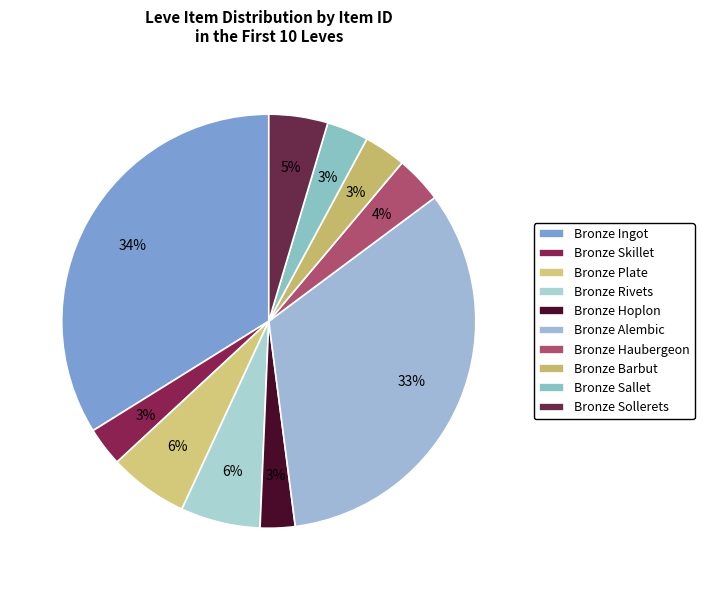

To the nearest percent, what is the difference between the Bronze Ingot and Bronze Alembic slice percentages?

1%